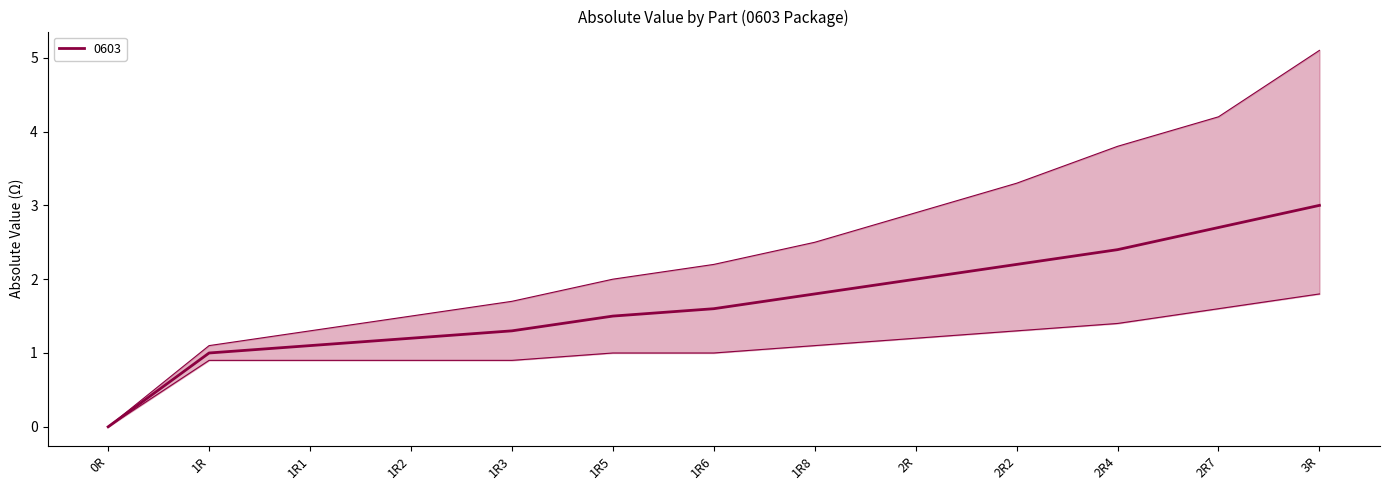

True or false: lower has more than 2 points higher than both neighbors.

False